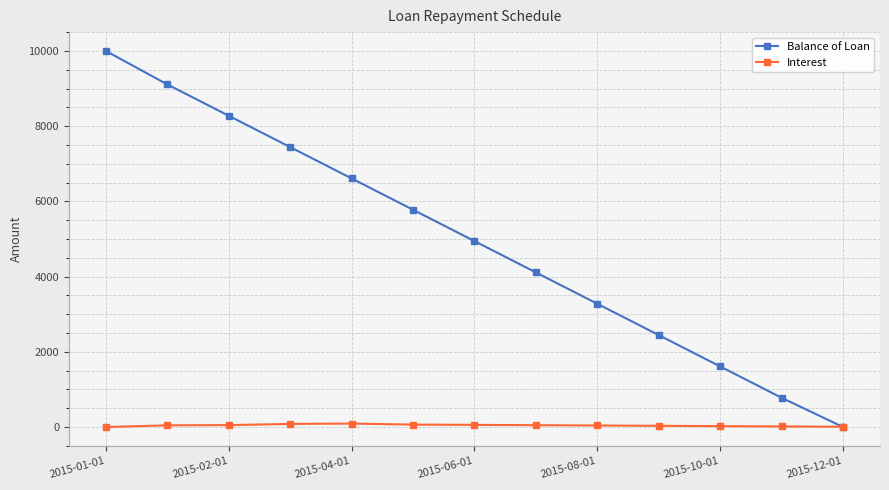

What are all the series names shown in the legend?

Balance of Loan, Interest